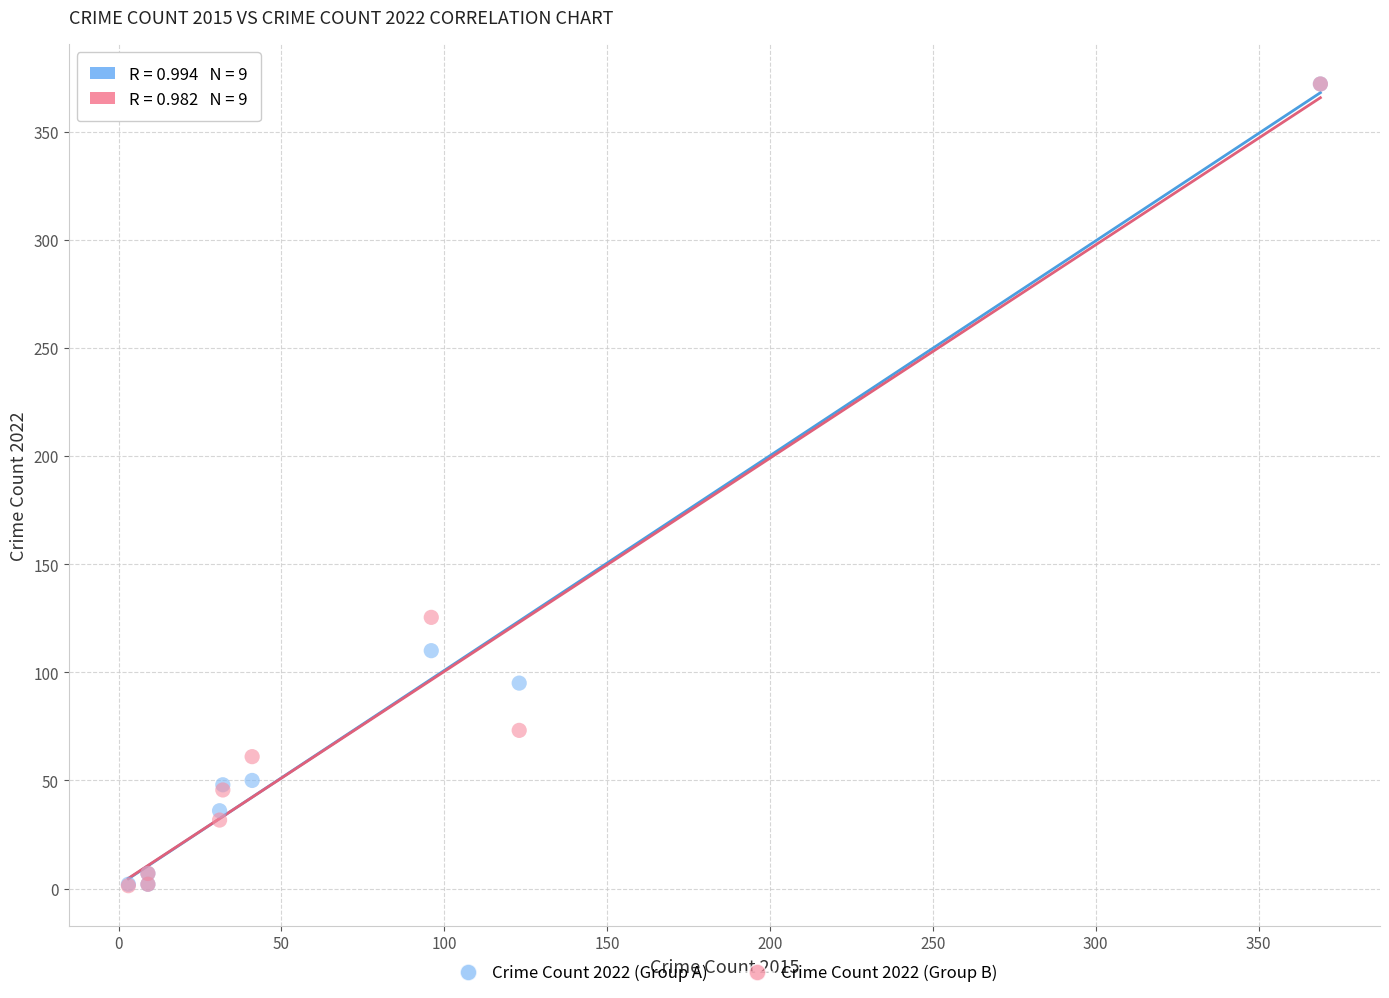

Across all series, what Y value is closest to 186?

125.4